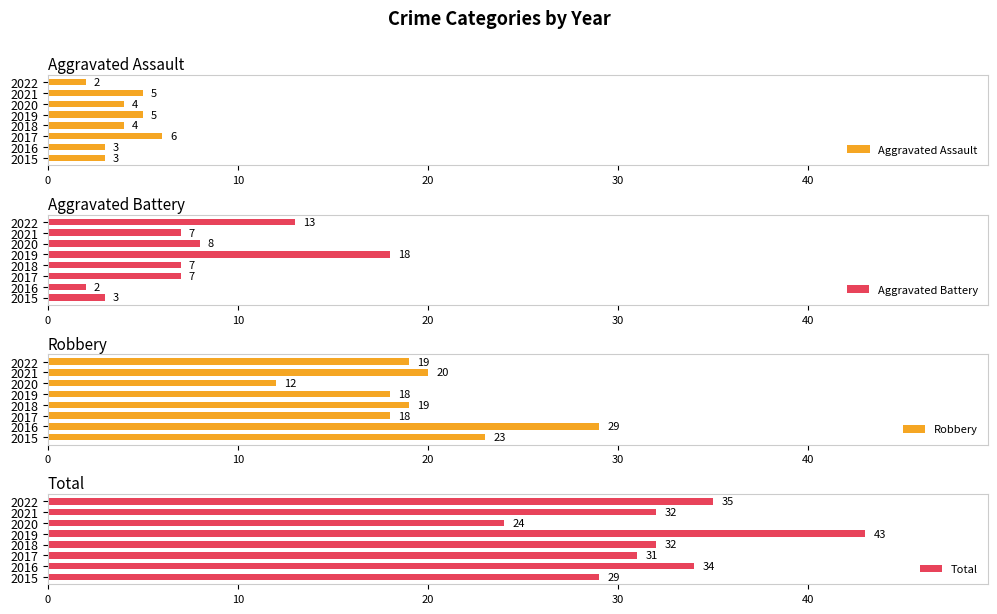

What is the difference between the maximum and minimum values in the Aggravated Assault series?

4